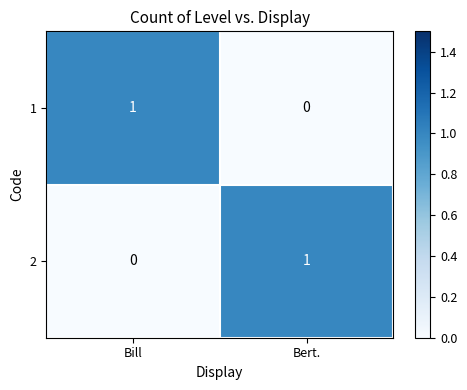

Rank the series at Bert. from highest to lowest value.

2, 1